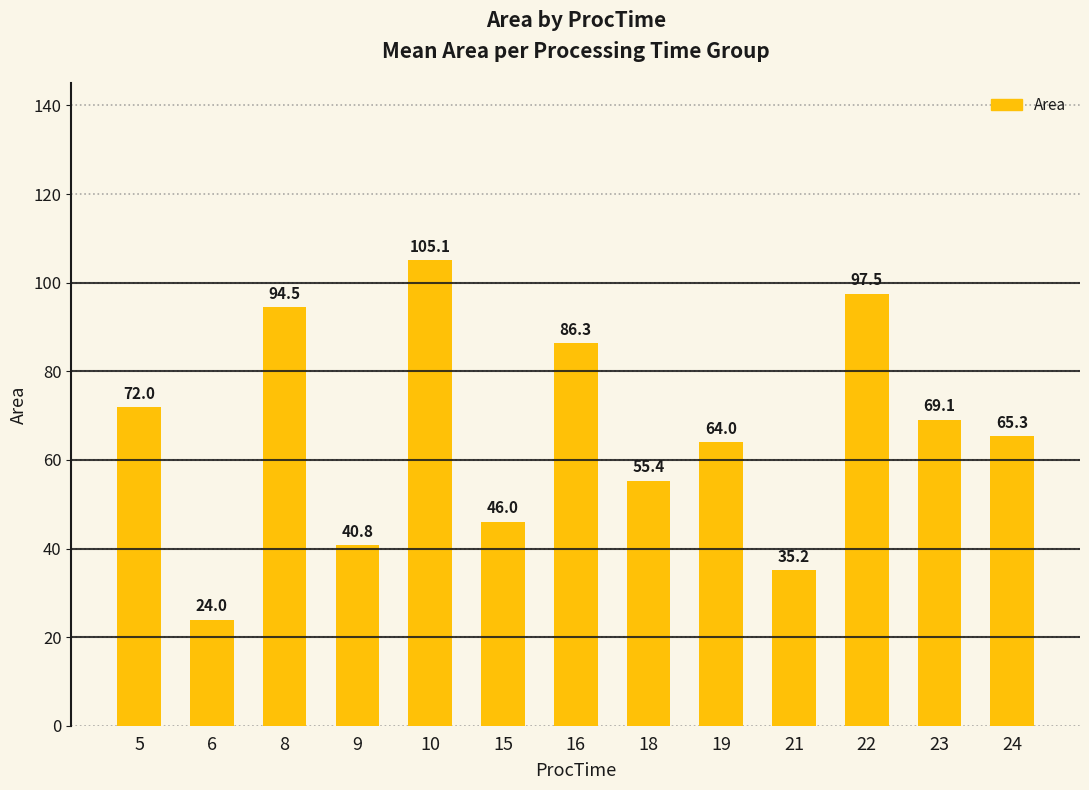

The chart shows a value of 55.4 at 18. True or false?

True